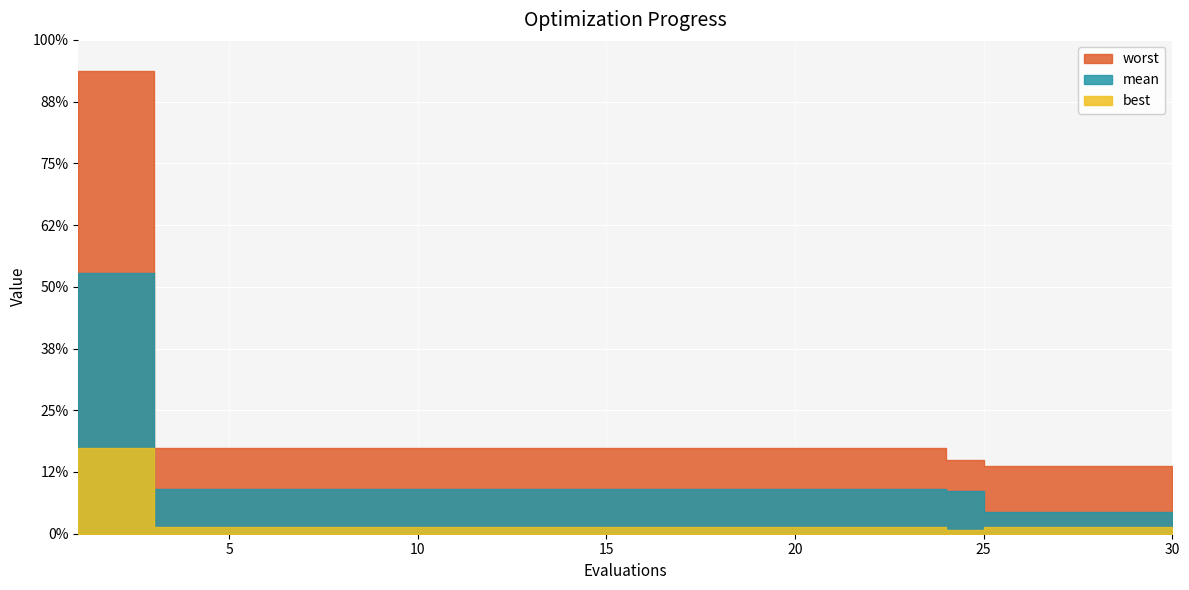

Which category has the highest value in the worst series?

1